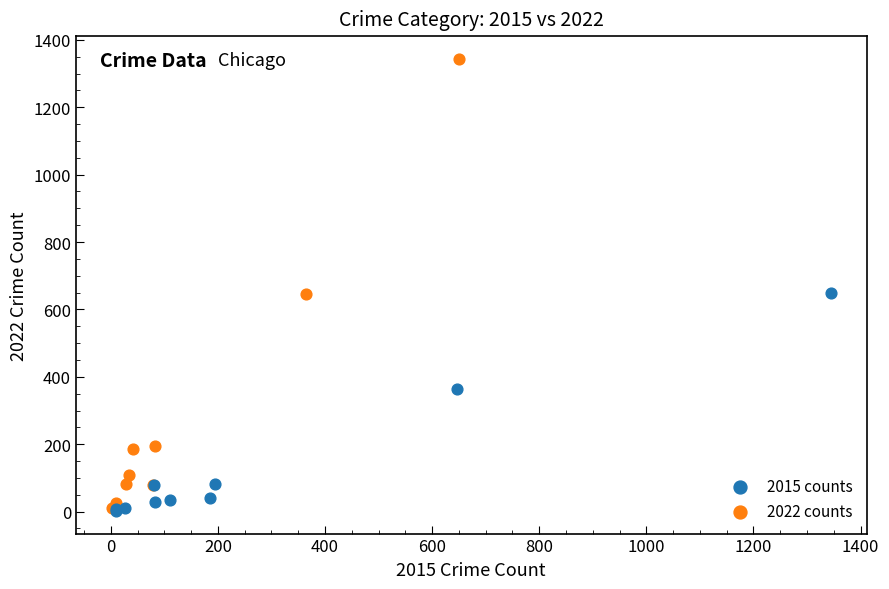

Which series has the widest spread of Y values?

2022 counts